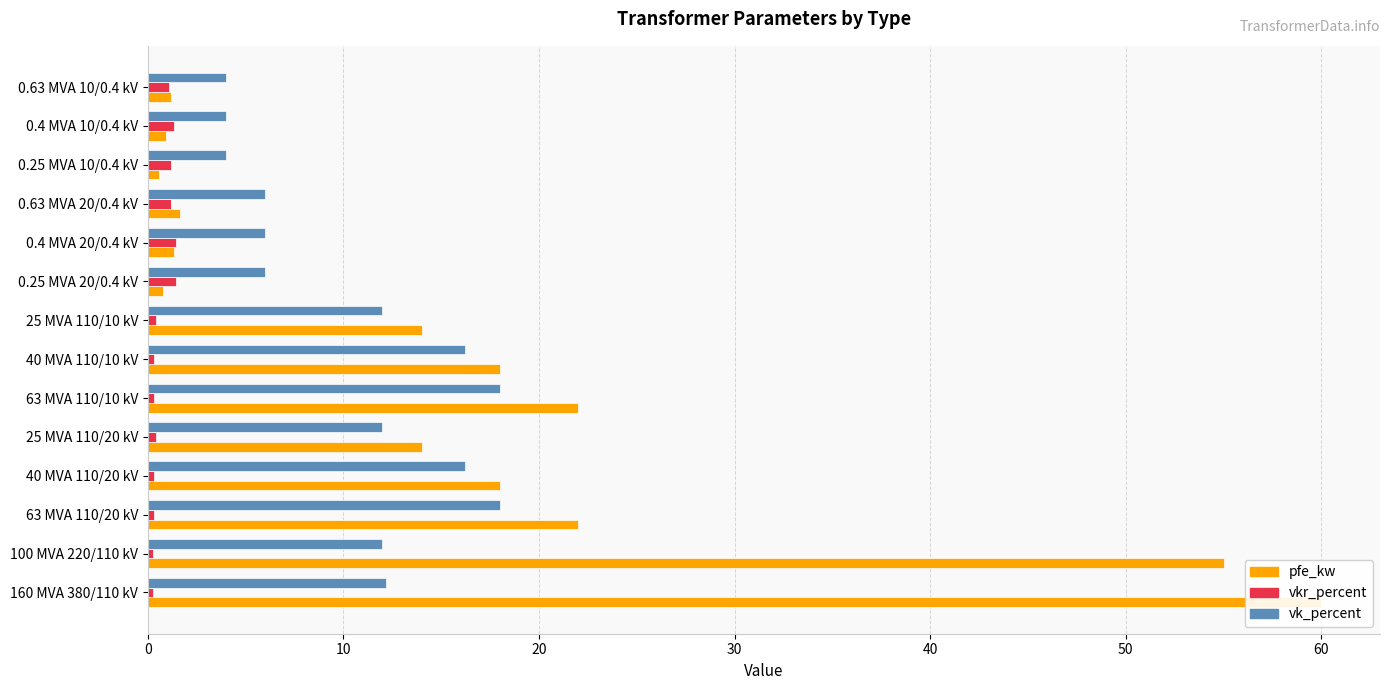

What is the difference between the pfe_kw values at 10 and 8?

0.8